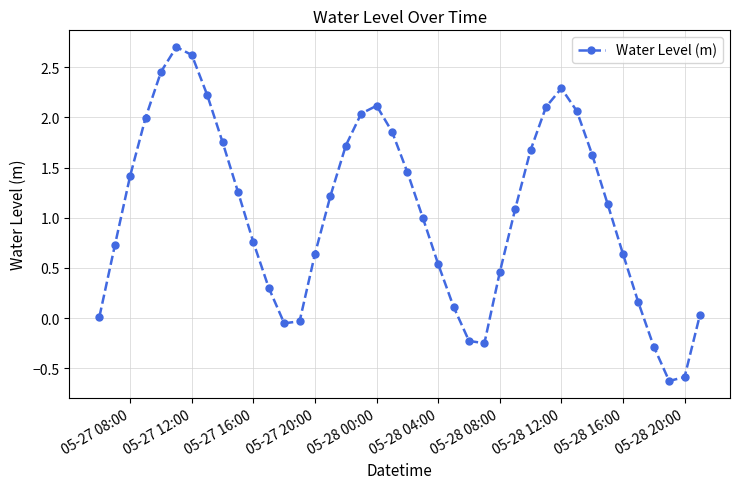

How many lines are shown in the chart?

1